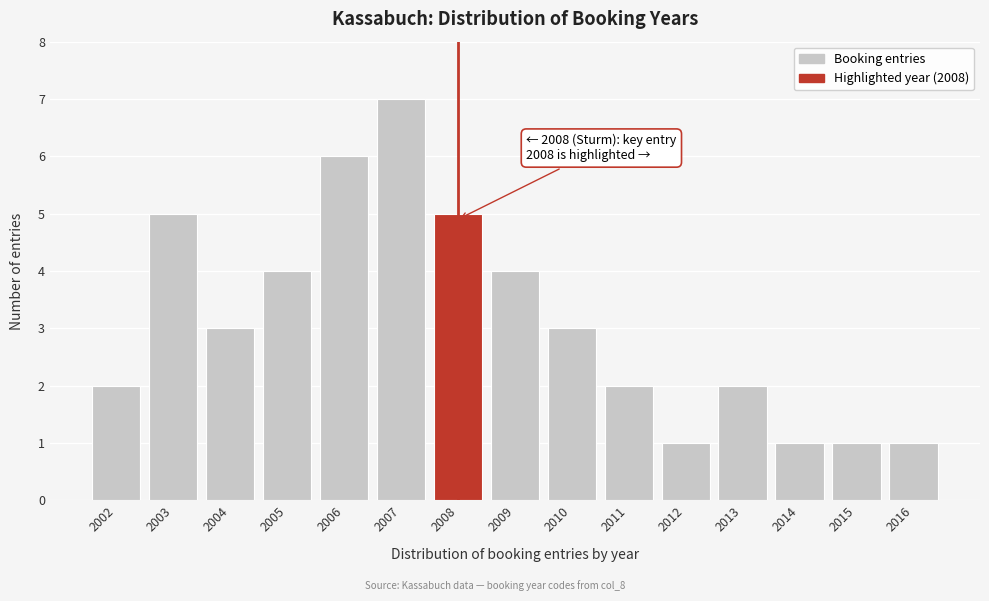

Reading right to left, extract all data points from this chart.

1	1	1	2	1	2	3	4	5	7	6	4	3	5	2